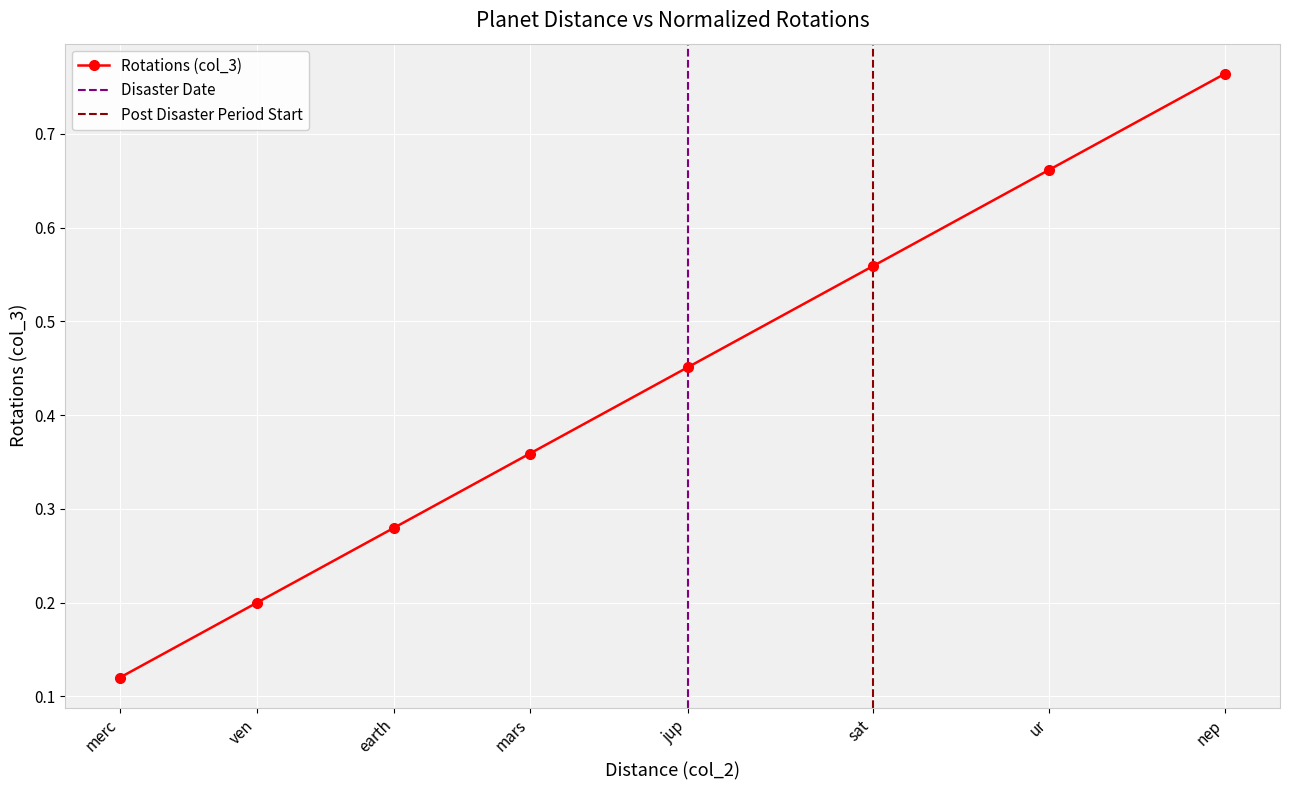

True or false: the data has more than 1 interior local peaks.

False